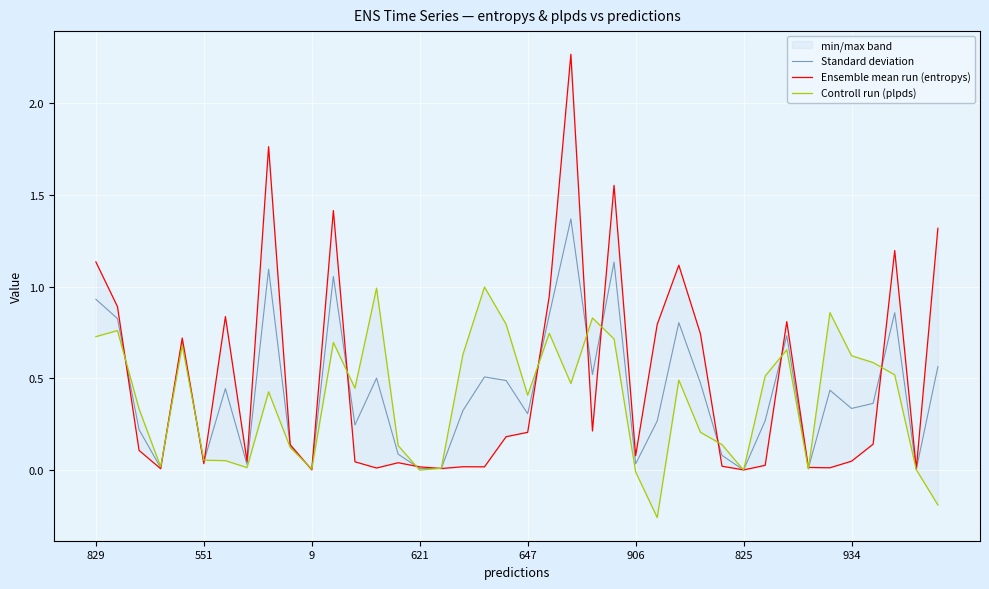

What is the average value of the Standard deviation series?

0.4